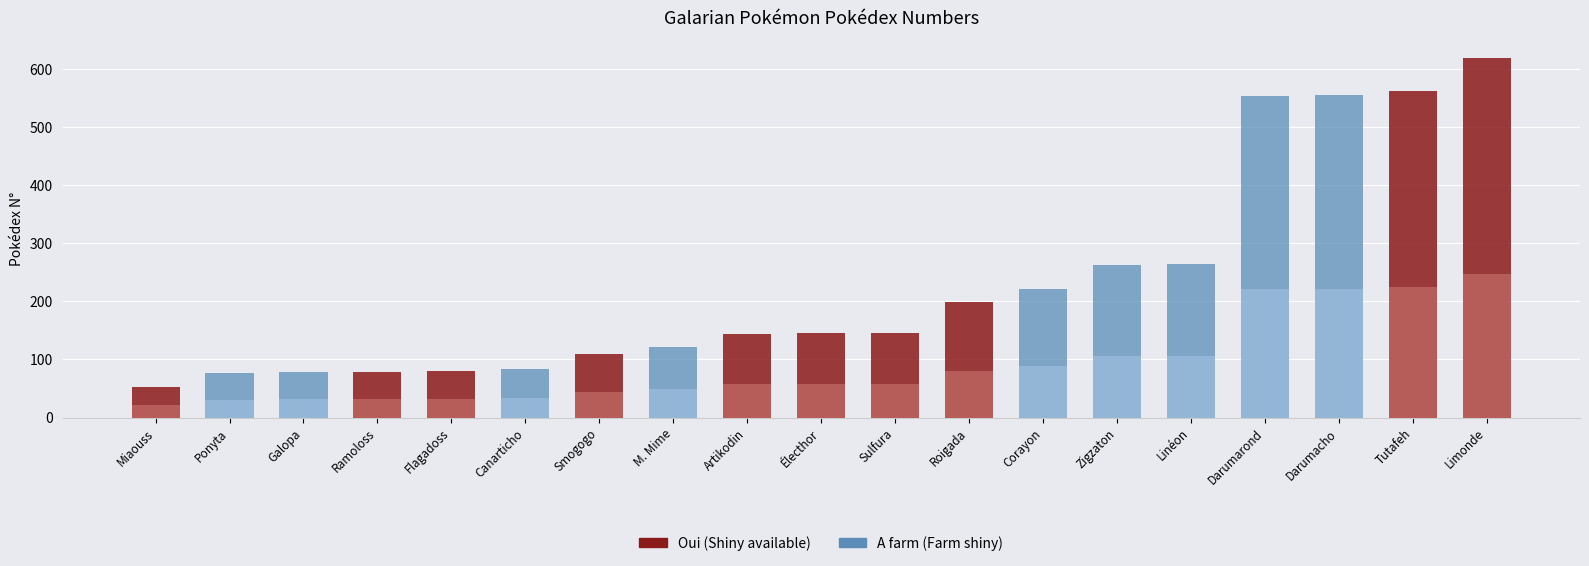

How many bars are there in total?

38